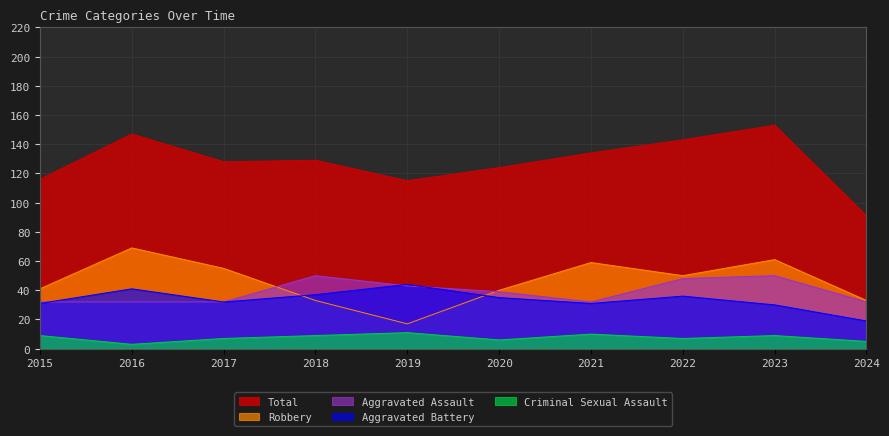

What is the sum of all Robbery values?

458